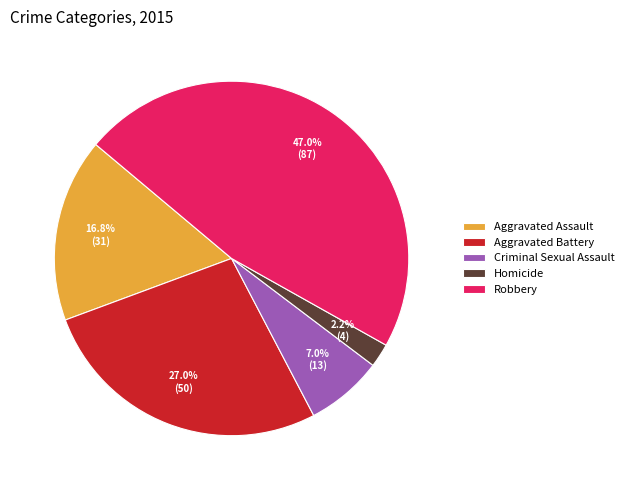

Which slice is the smallest?

Homicide